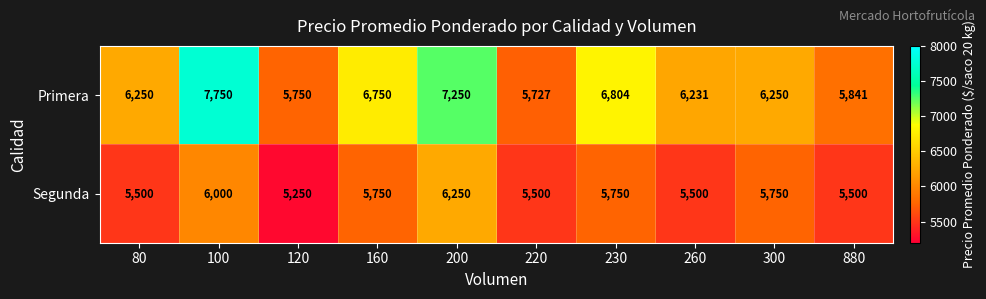

At which category is the sum across all series the highest?

100